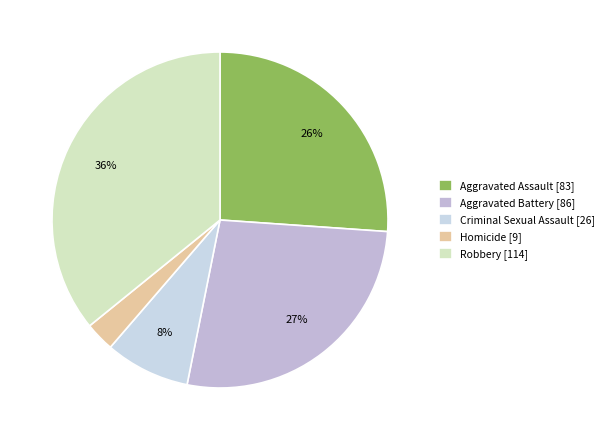

Which slice is the smallest?

Homicide